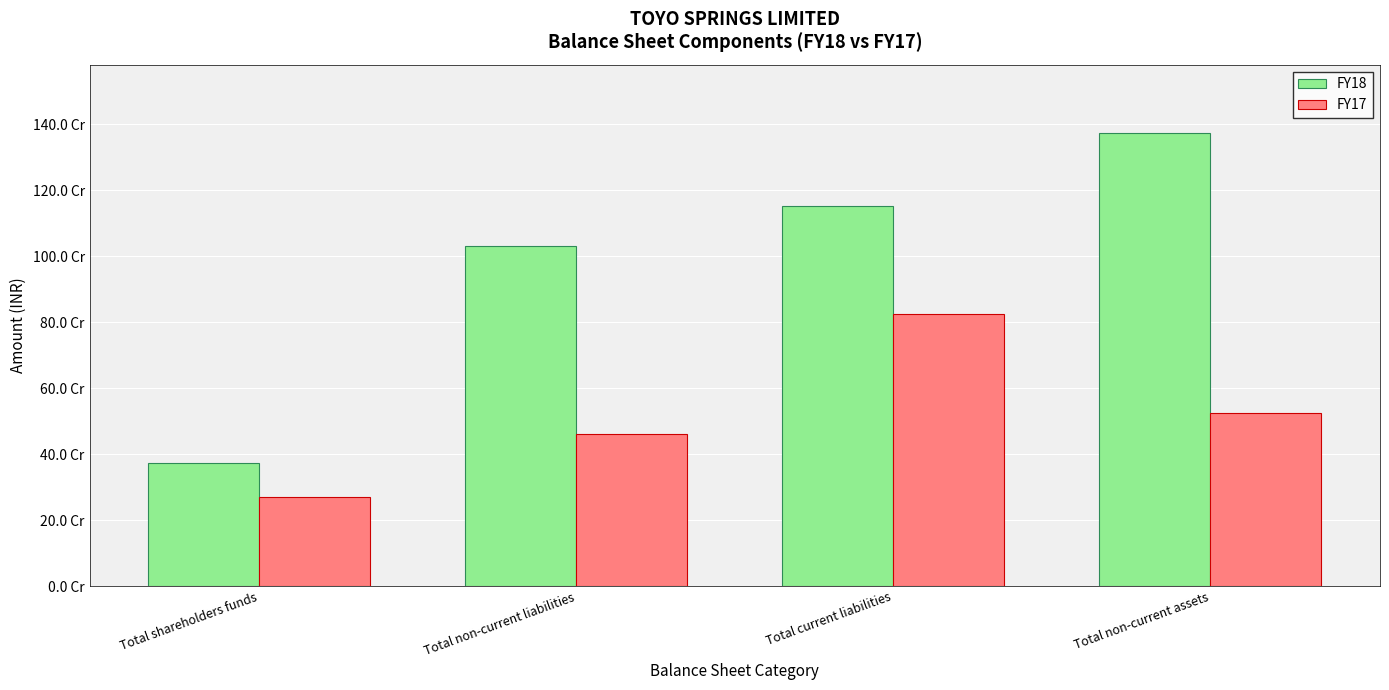

Does the chart contain any negative values?

No